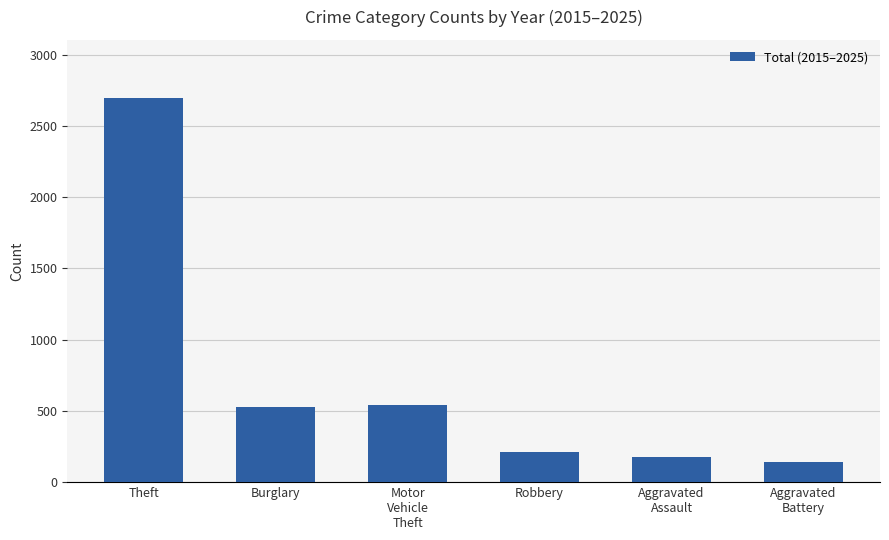

Which has a higher value, Burglary or Theft?

Theft